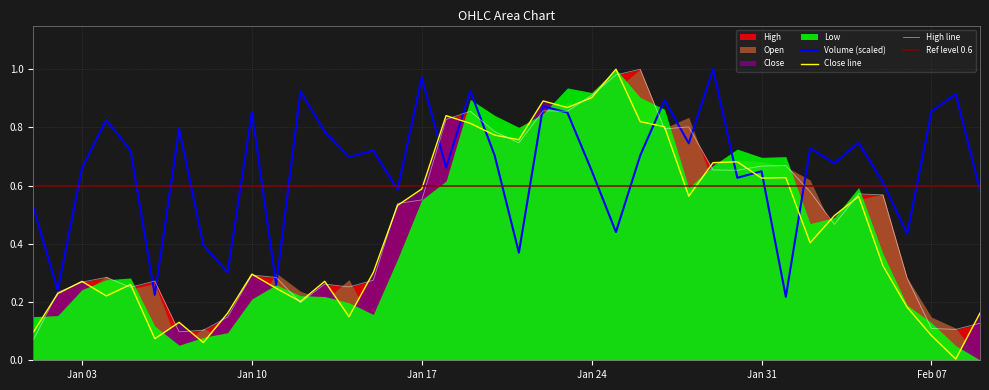

True or false: Close line has a value of 0.2 at Jan 17.

False